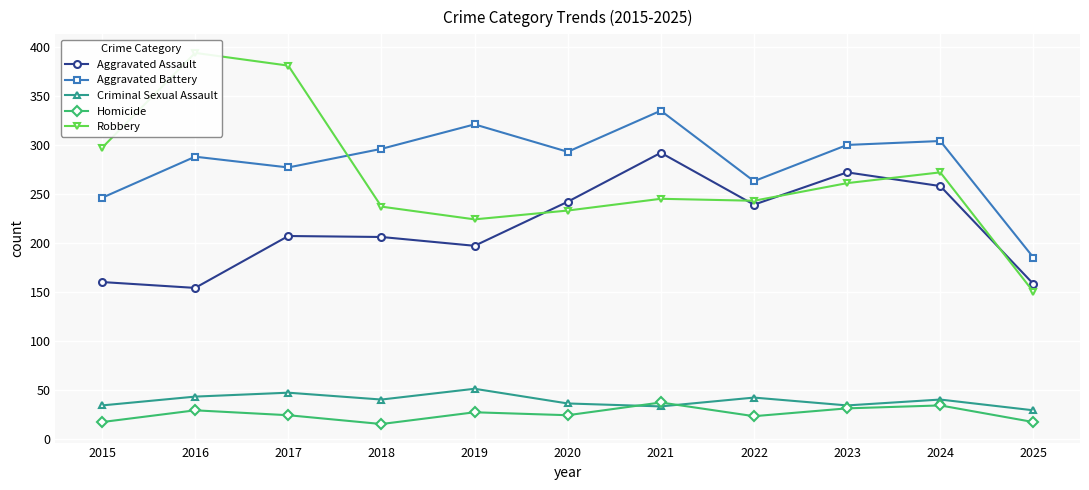

What is the value of the Aggravated Battery point at the 8th from the left?

263